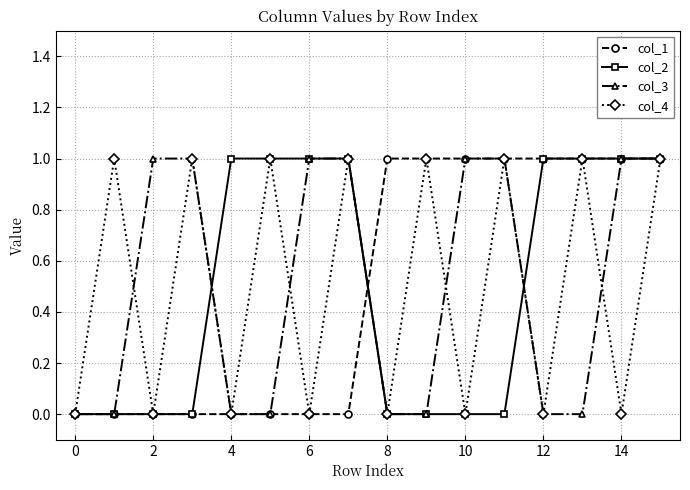

How many interior local peaks does the col_4 series have?

7